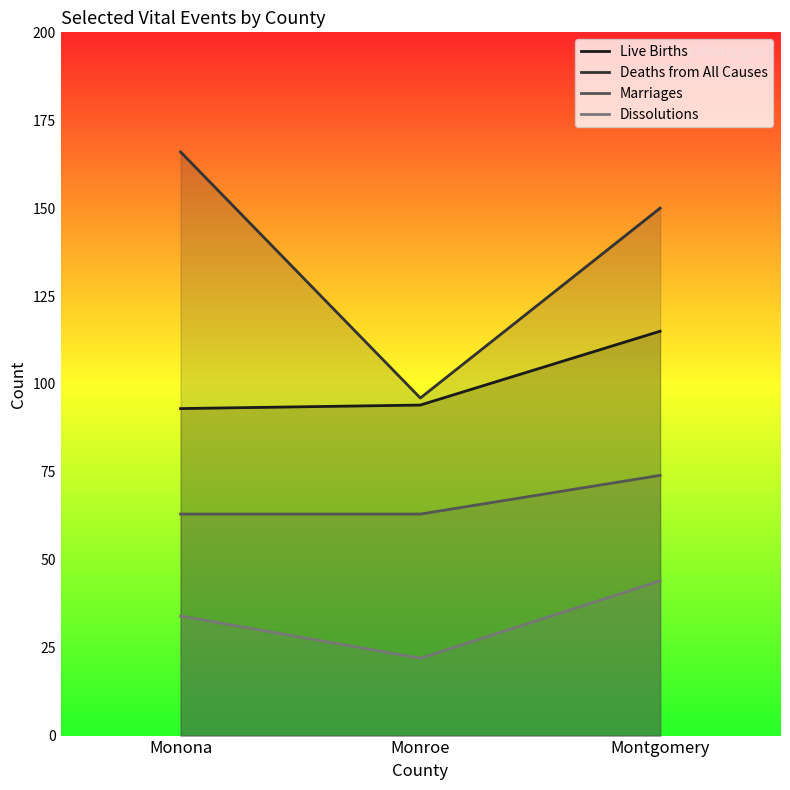

What is the label of the 1st point from the left?

Monona